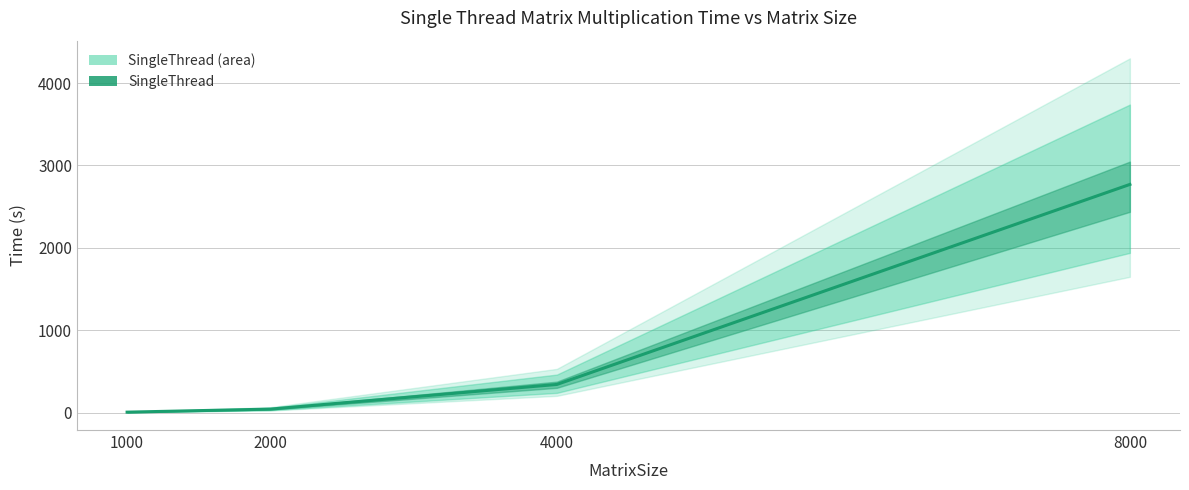

At which label is the value closest to 1387?

4000